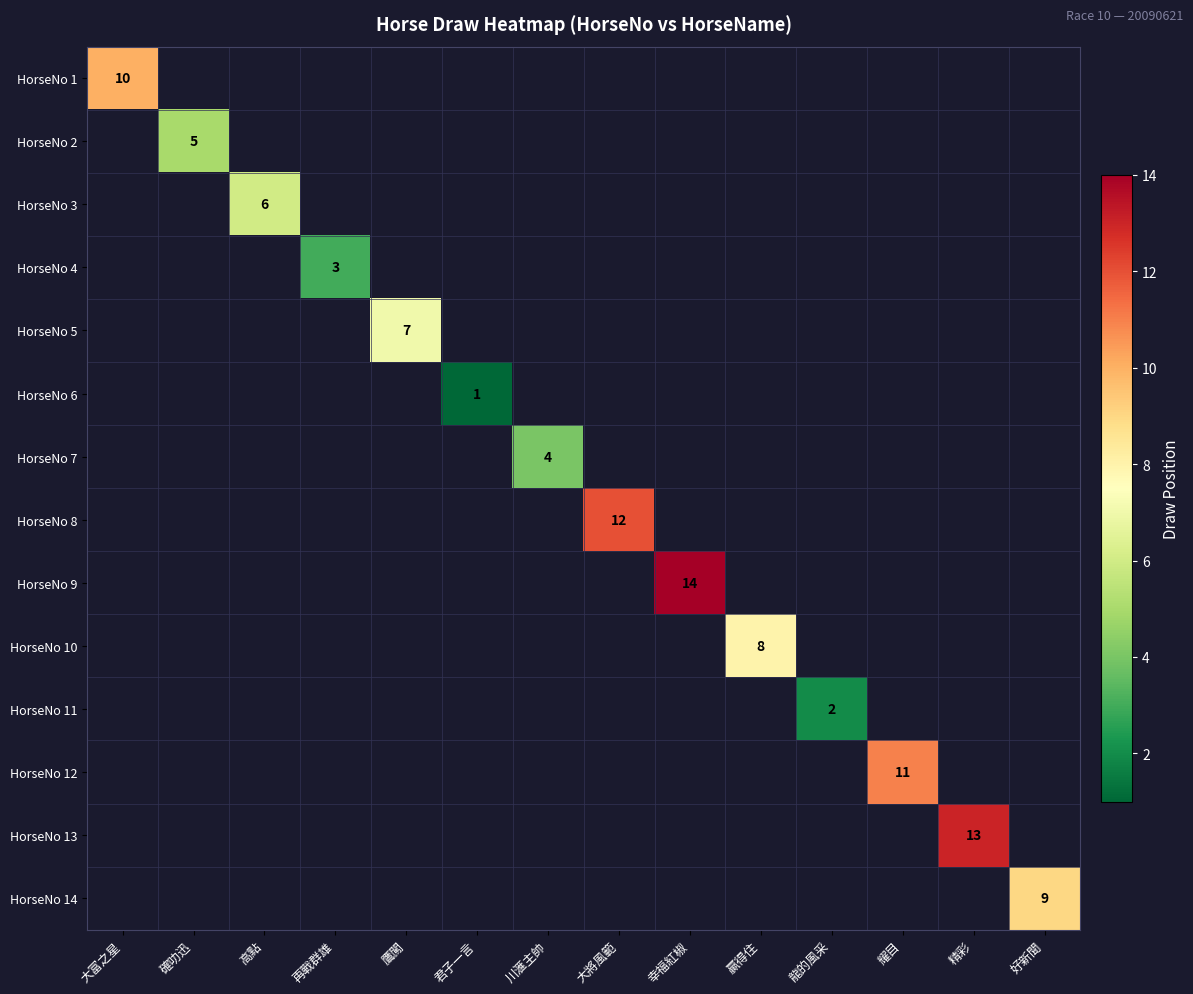

Which has a higher value, 川滙主帥 or 高點?

高點